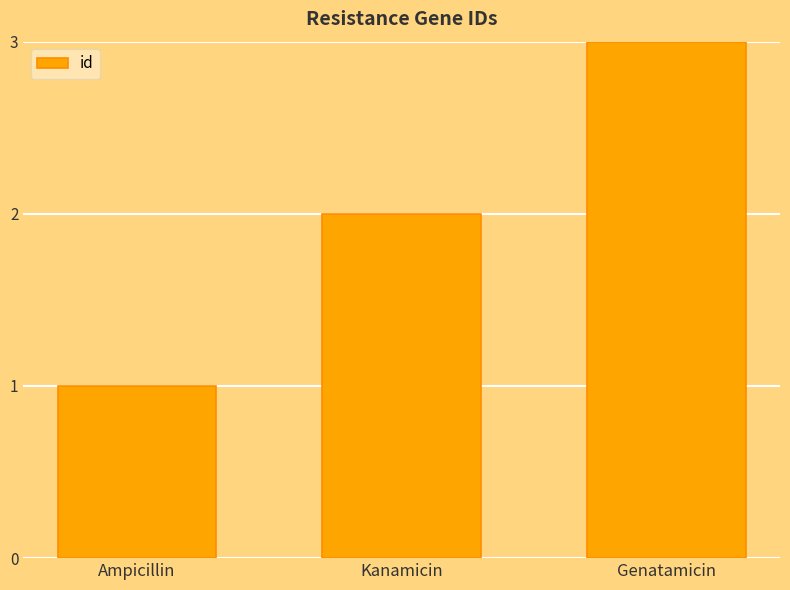

Is it true that the value at Kanamicin is 1?

False